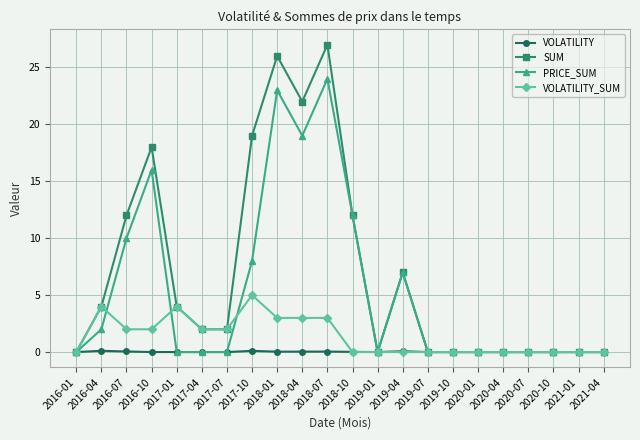

List the series in order of their peak value, highest first.

SUM, PRICE_SUM, VOLATILITY_SUM, VOLATILITY